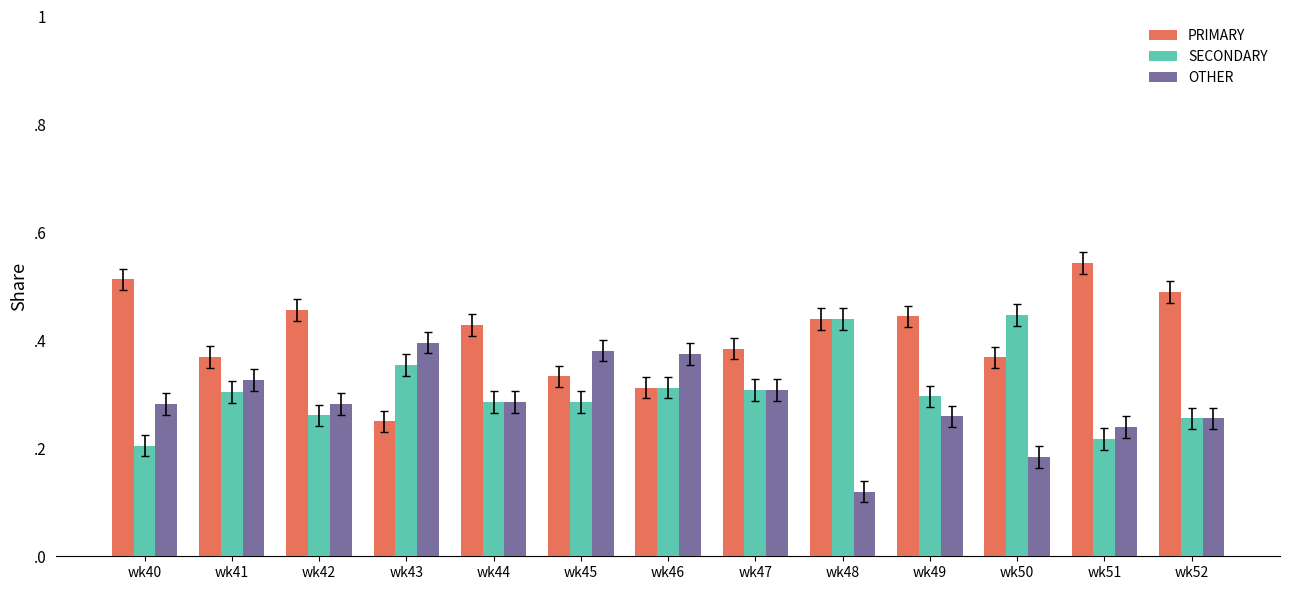

Which series changed the most between wk45 and wk47?

OTHER